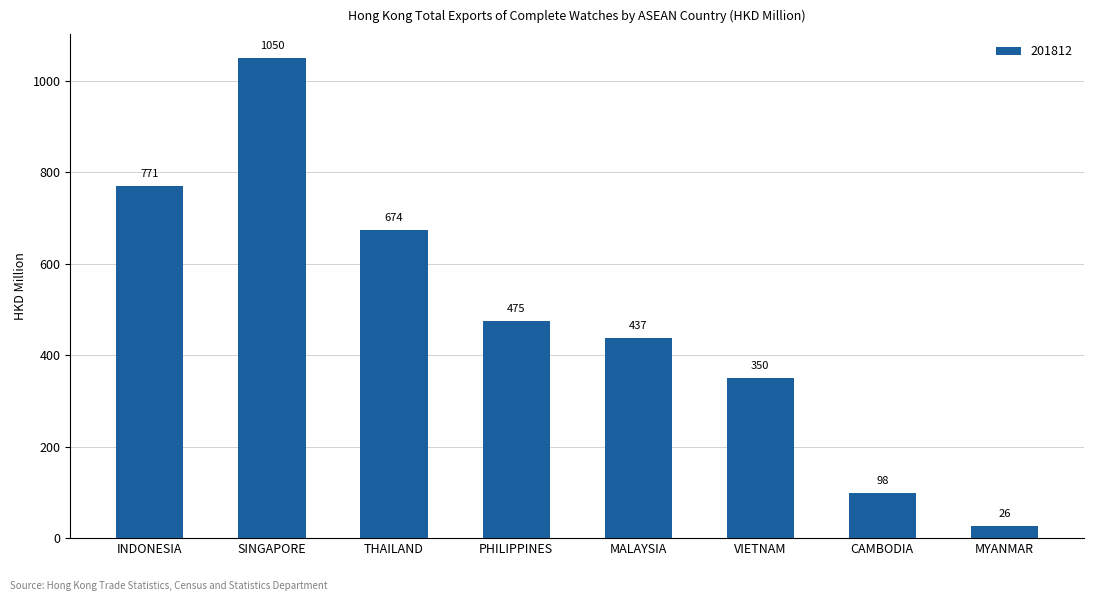

What is the change in value from THAILAND to MALAYSIA?

-237.0